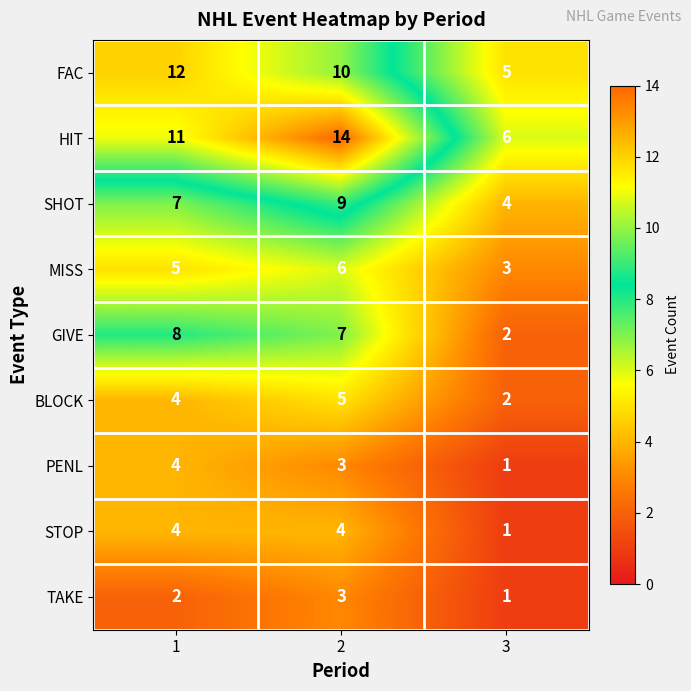

What value does the MISS series have at 1?

5